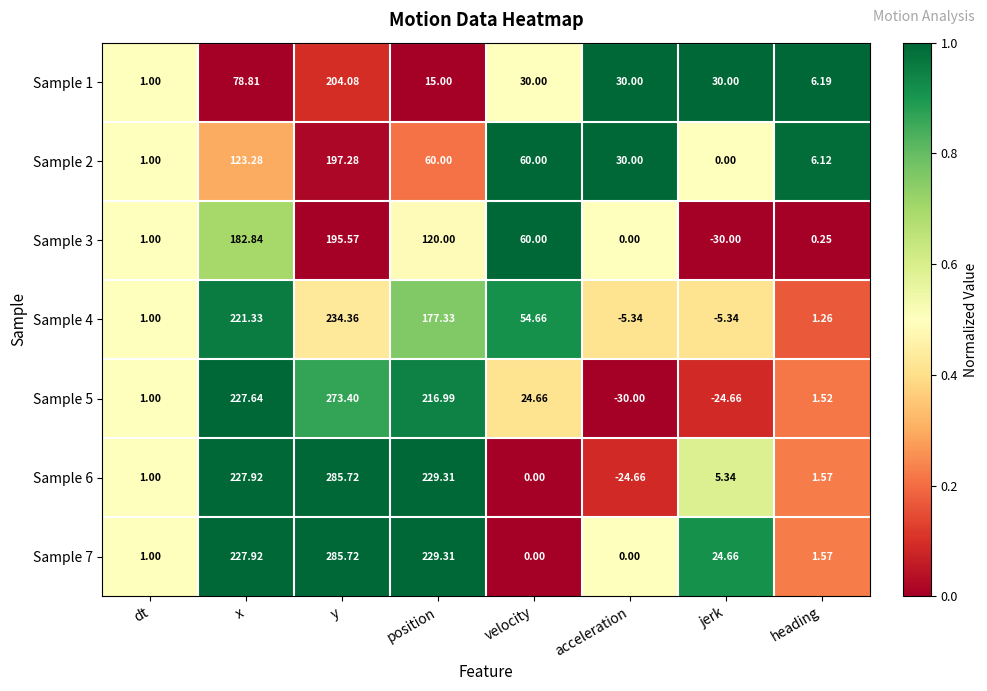

Where is Sample 3 nearest to the value 82?

velocity